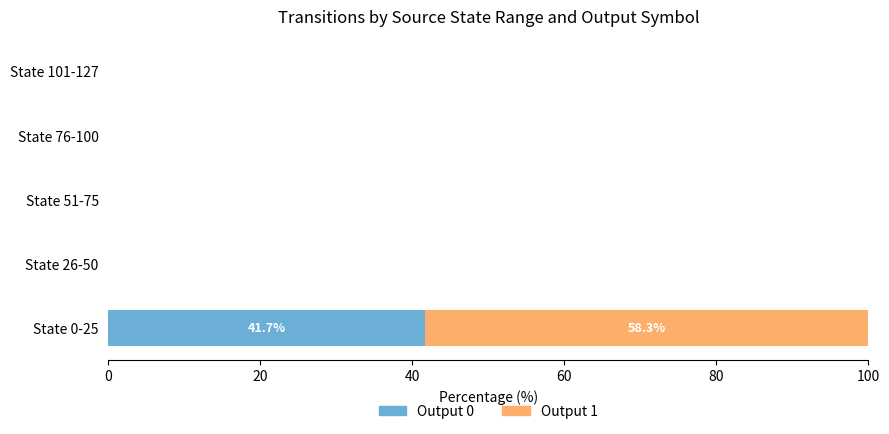

What is the maximum value for Output 0?

41.7